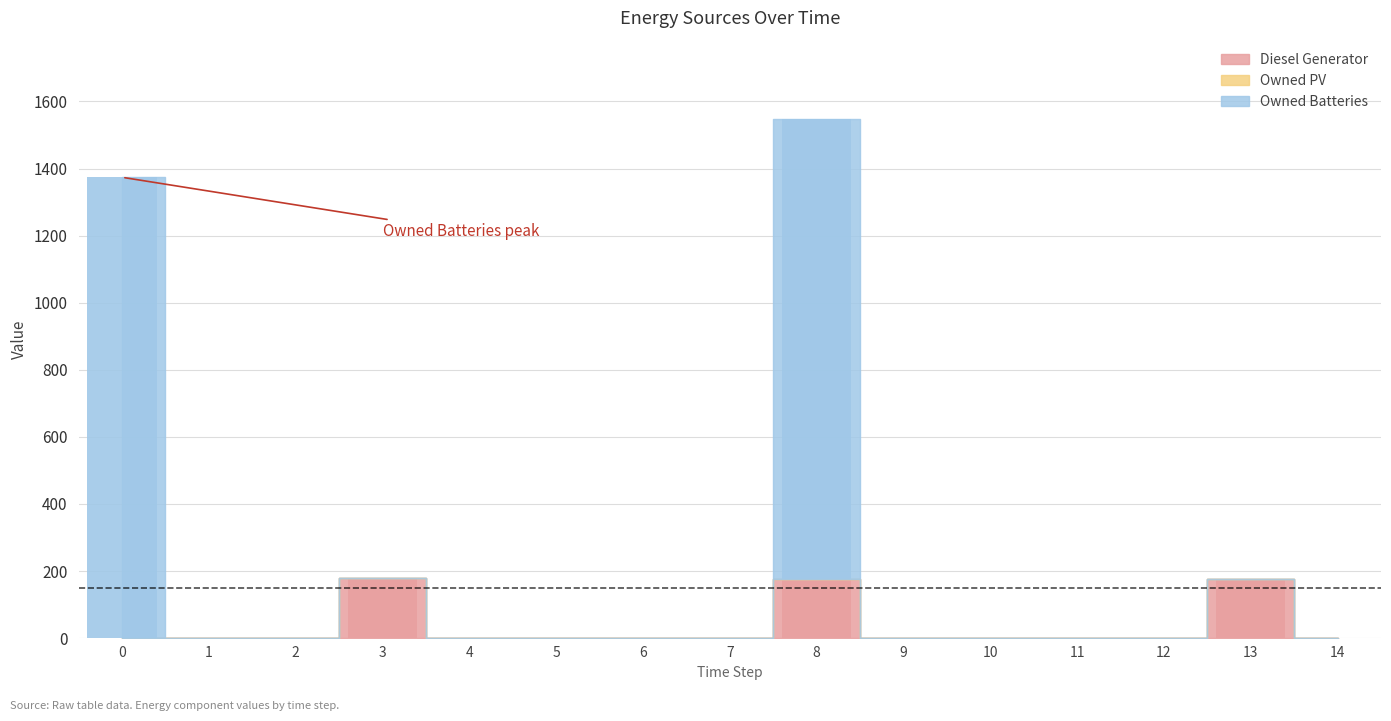

The Diesel Generator series shows 0 at 6. True or false?

True